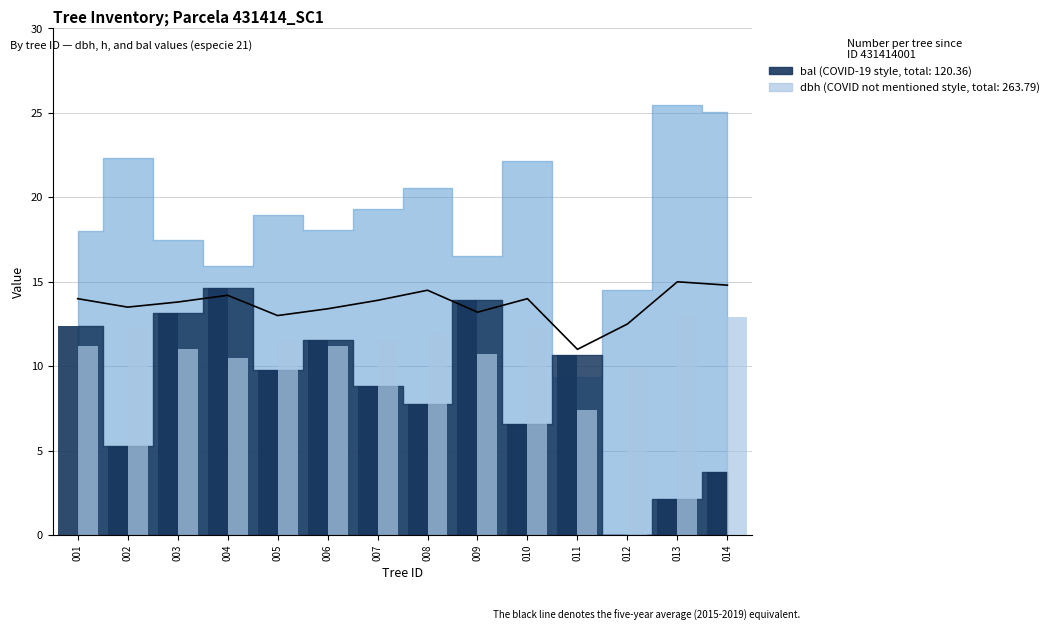

Rank the categories by value from lowest to highest.

011, 012, 005, 009, 006, 002, 003, 007, 001, 010, 004, 008, 014, 013